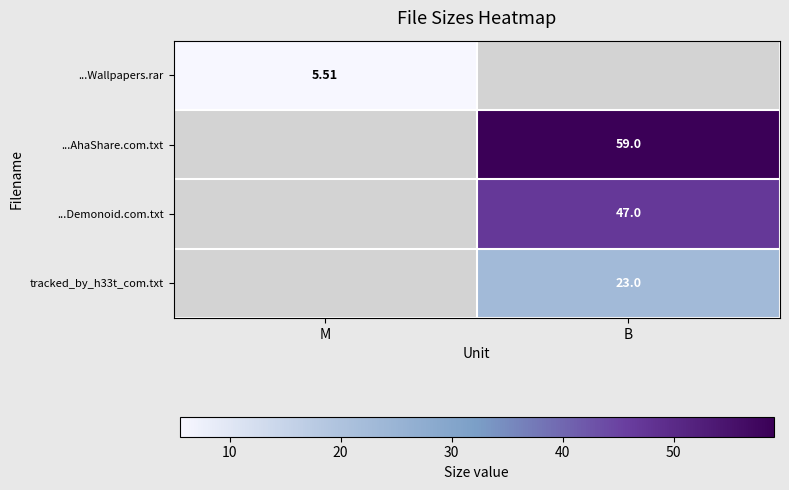

At how many categories does at least one series exceed 16?

1